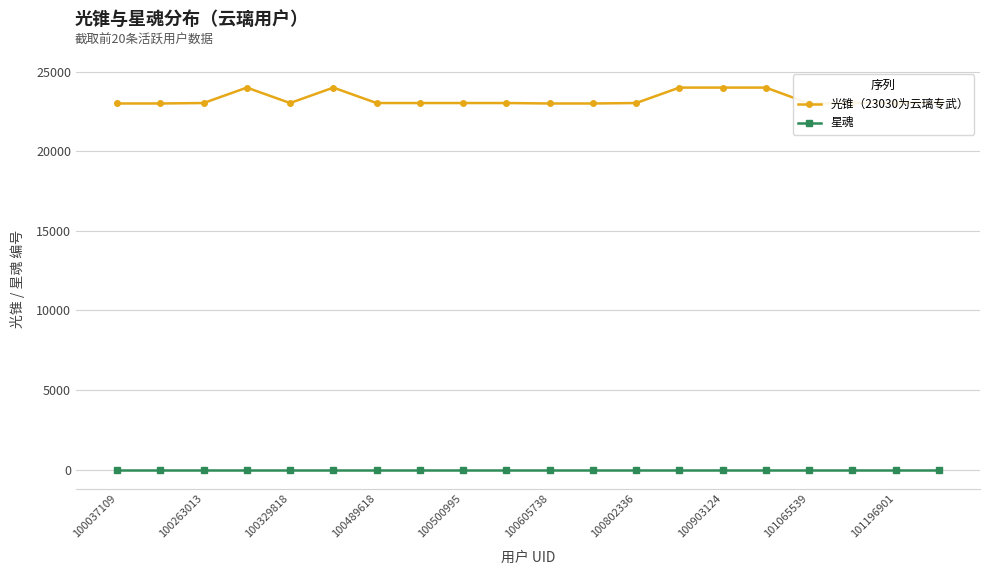

Which series has the largest range (max minus min)?

光锥（23030为云璃专武）